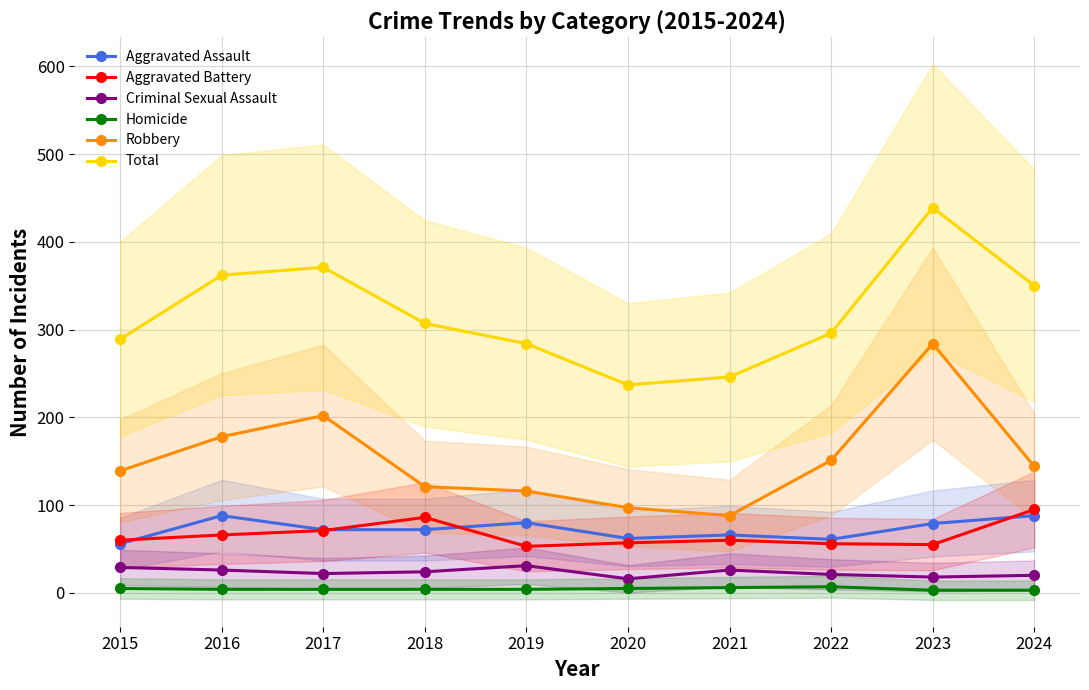

Which series has the largest total across all categories?

Total